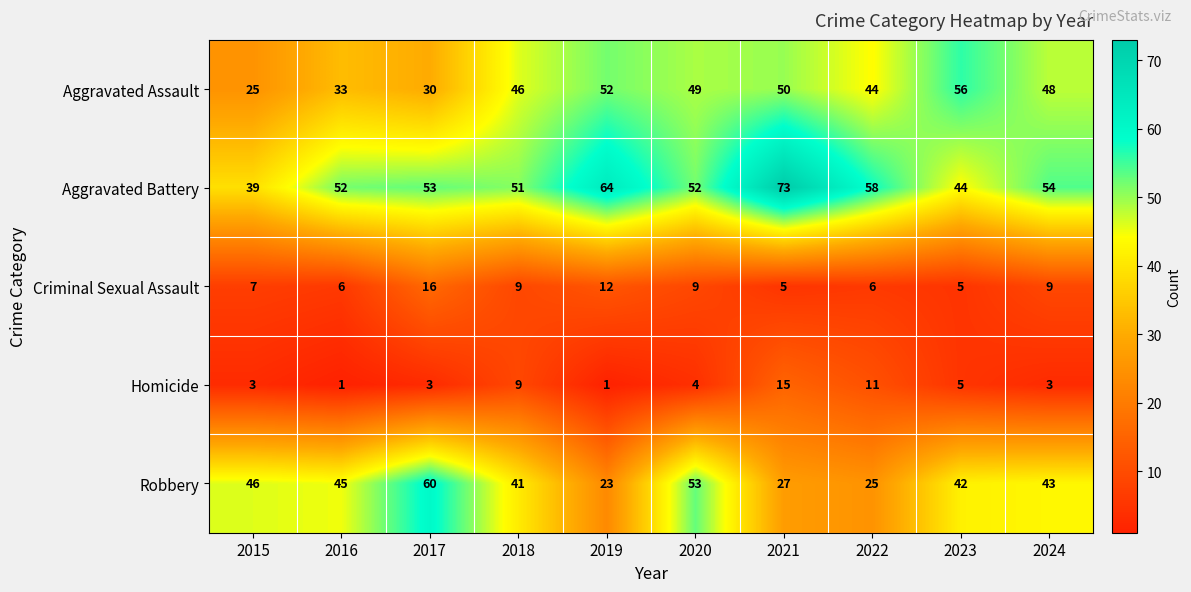

Count the number of categories in the chart.

10